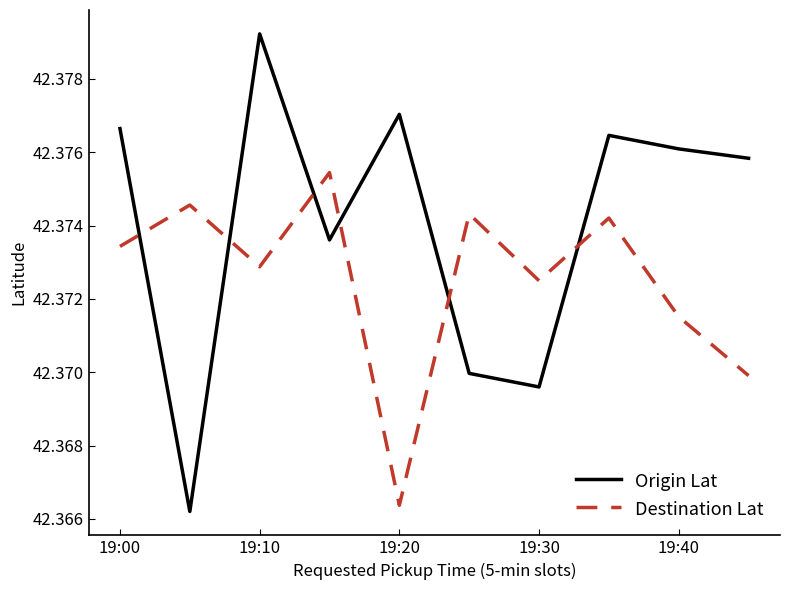

At how many categories does at least one series exceed 42?

10